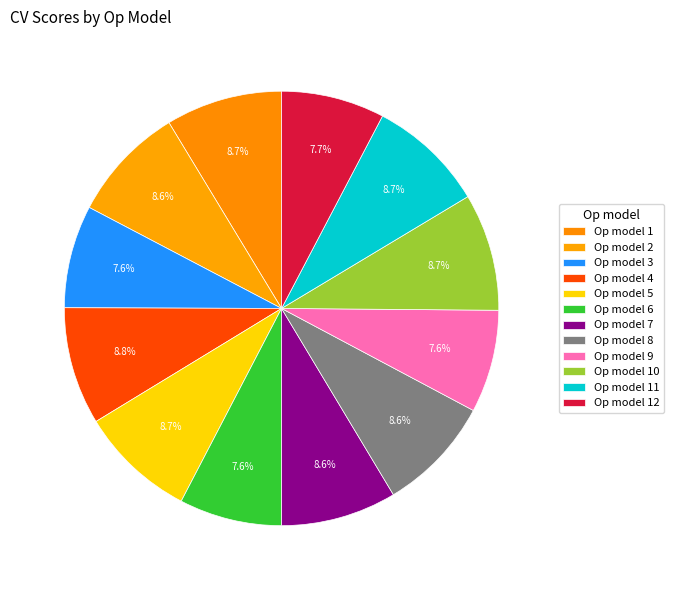

Rank the categories by value from highest to lowest.

4, 10, 11, 1, 5, 2, 8, 7, 12, 9, 6, 3